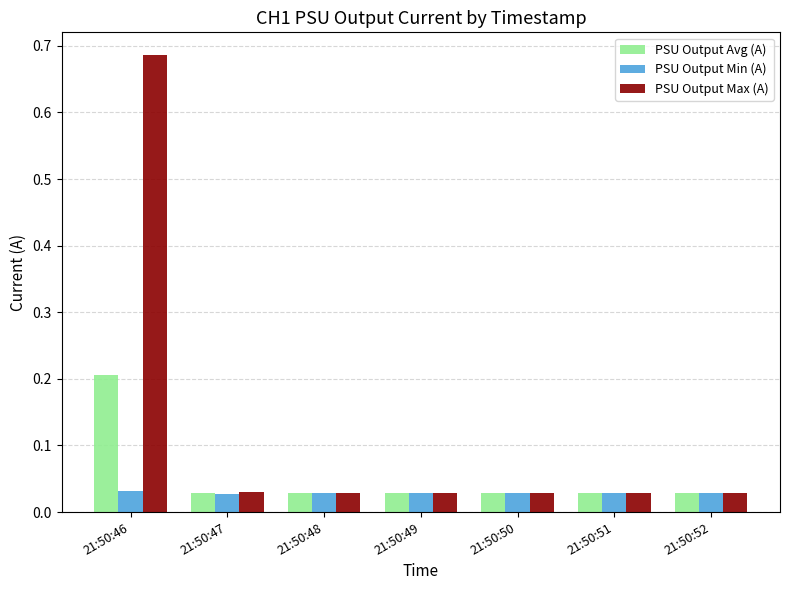

At which category is the sum across all series the highest?

21:50:46